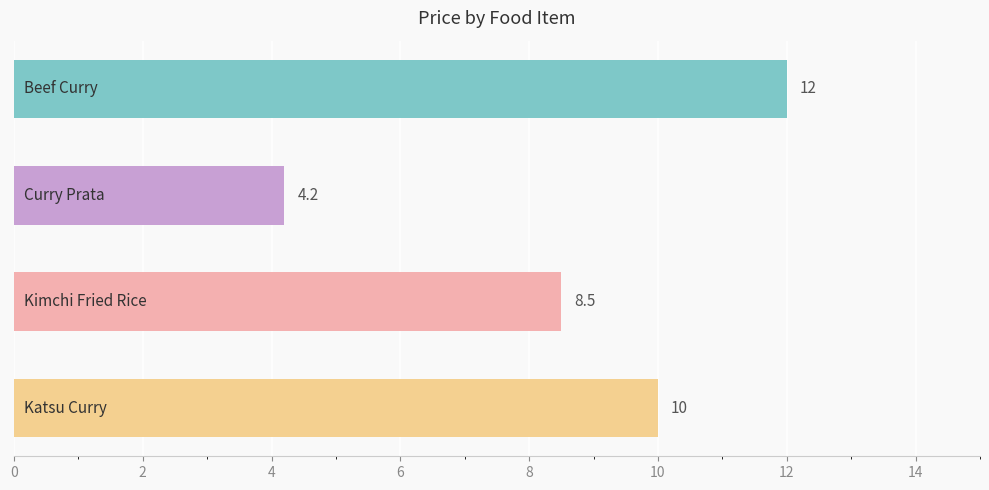

What is the difference between the maximum and second lowest values?

3.5